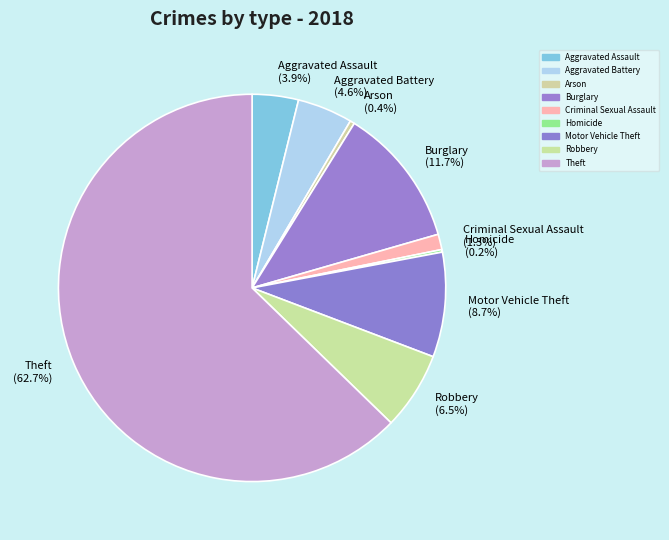

What percentage is the Criminal Sexual Assault slice, to the nearest percent?

1%